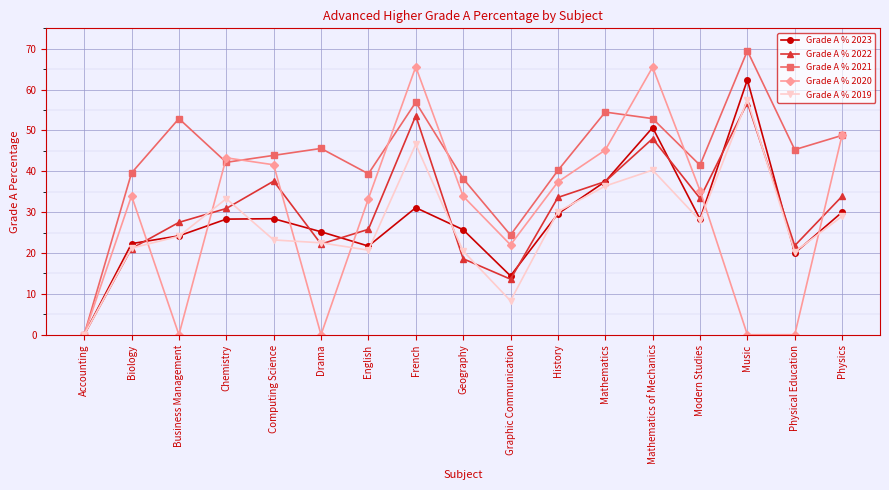

What is the maximum value shown in the chart?

69.5